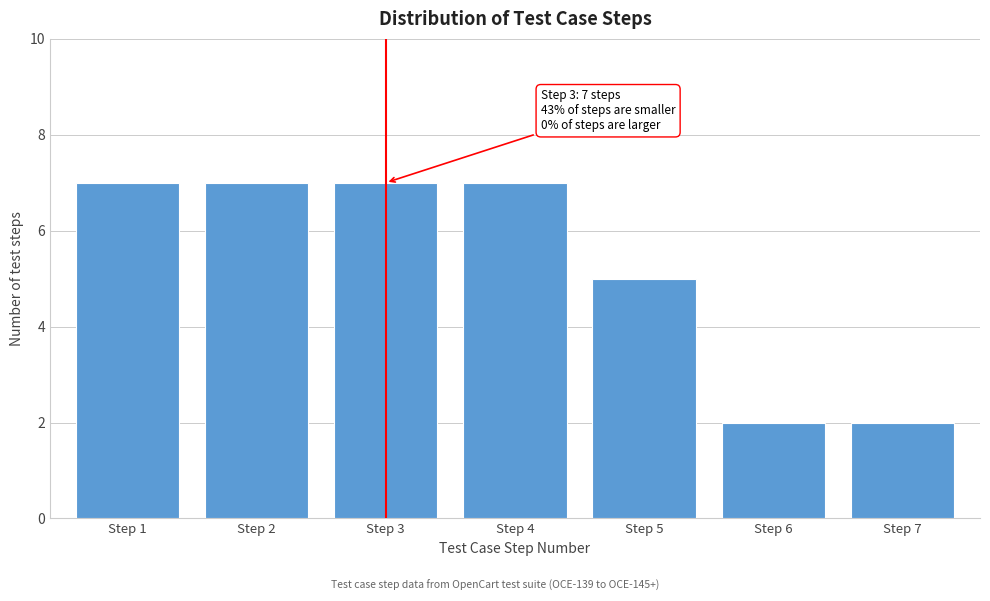

Reading left to right, extract all data points from this chart.

Step 1=7	Step 2=7	Step 3=7	Step 4=7	Step 5=5	Step 6=2	Step 7=2